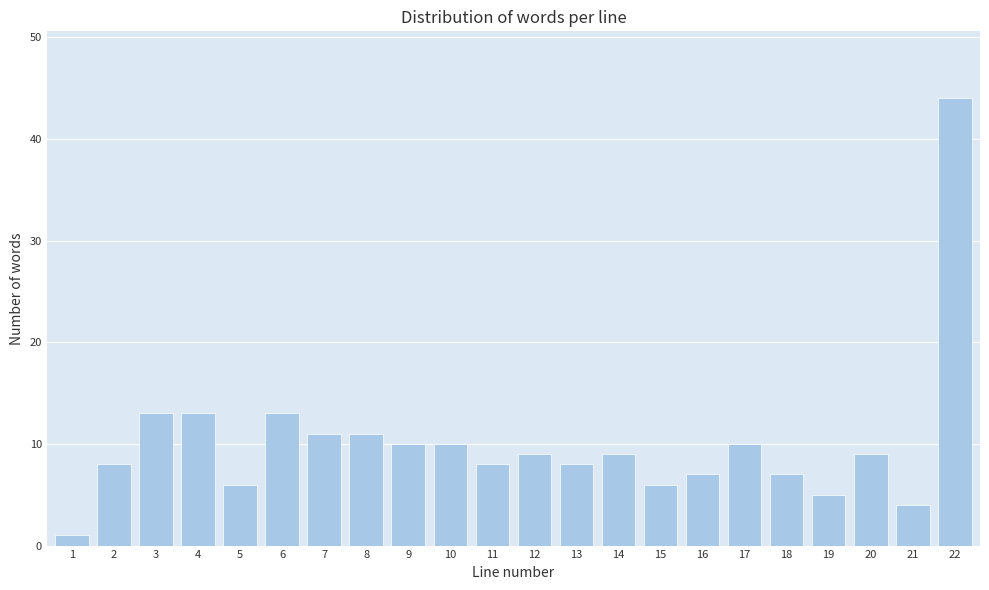

Reading left to right, transcribe all the data shown in this chart.

1	8	13	13	6	13	11	11	10	10	8	9	8	9	6	7	10	7	5	9	4	44